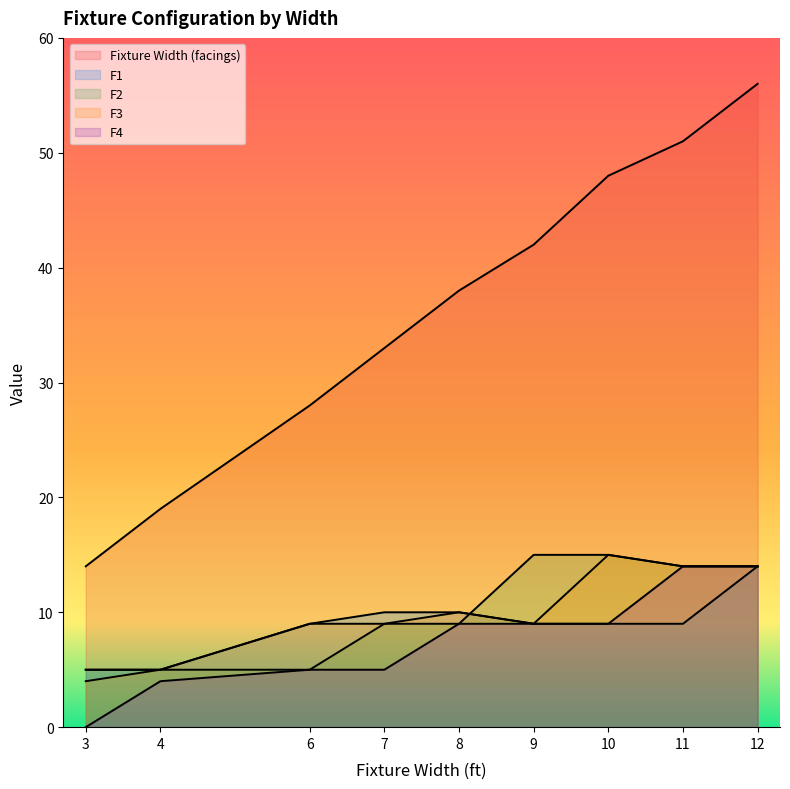

List the labels in order of F2 value, largest first.

9, 10, 11, 12, 7, 8, 3, 4, 6